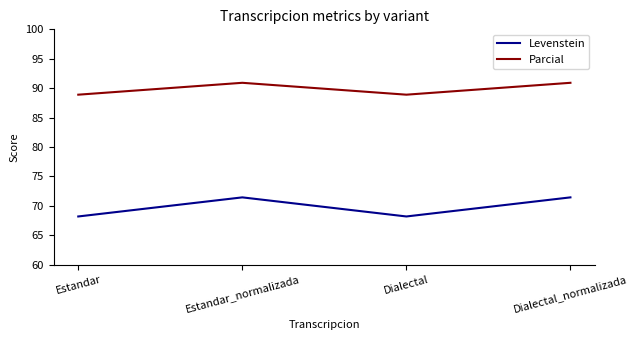

Rank the series by their maximum value, from highest to lowest.

Parcial, Levenstein